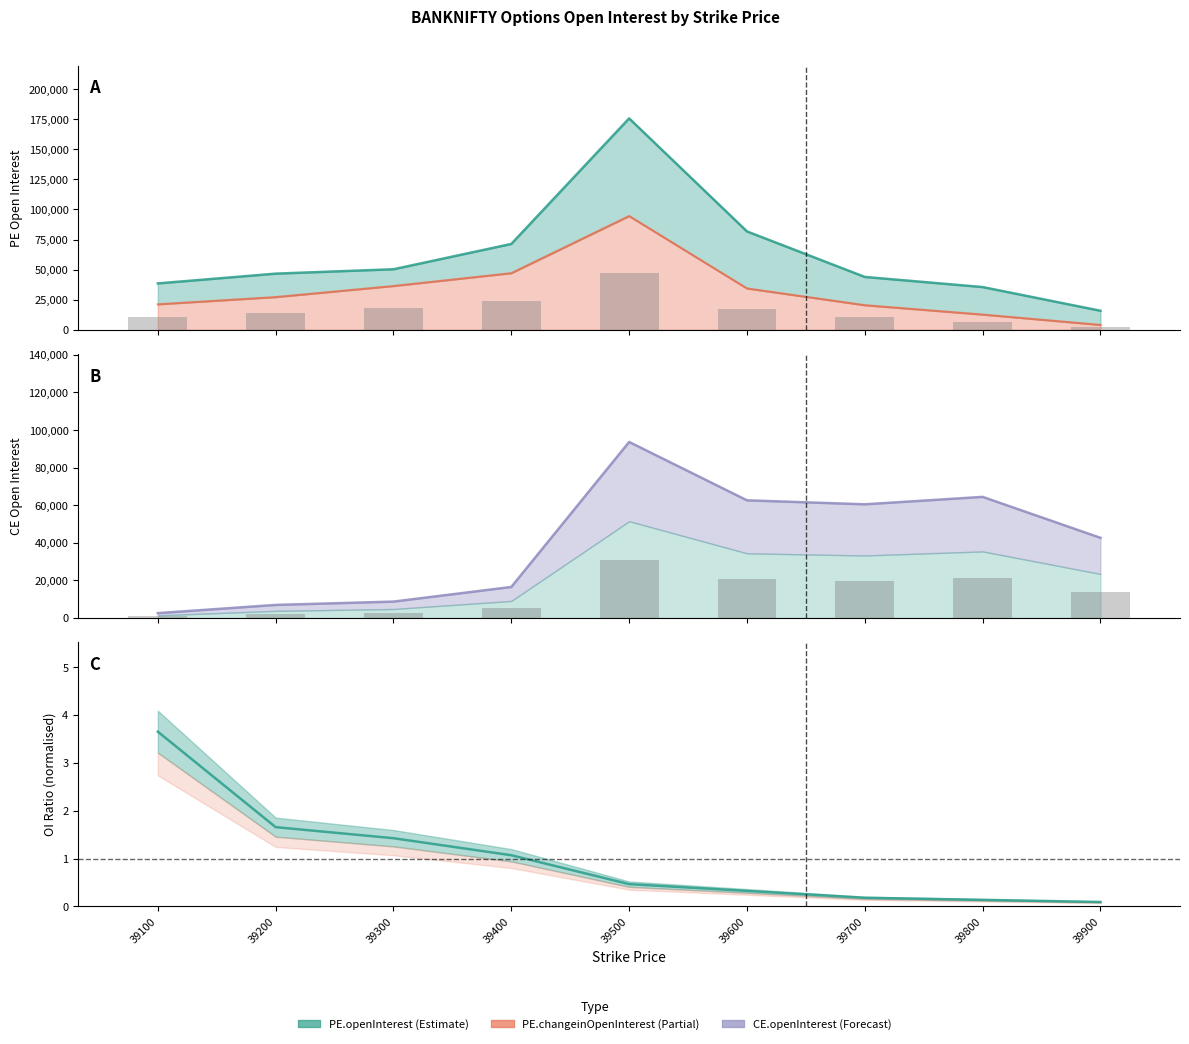

Which category has the highest value in the CE.openInterest series?

39500